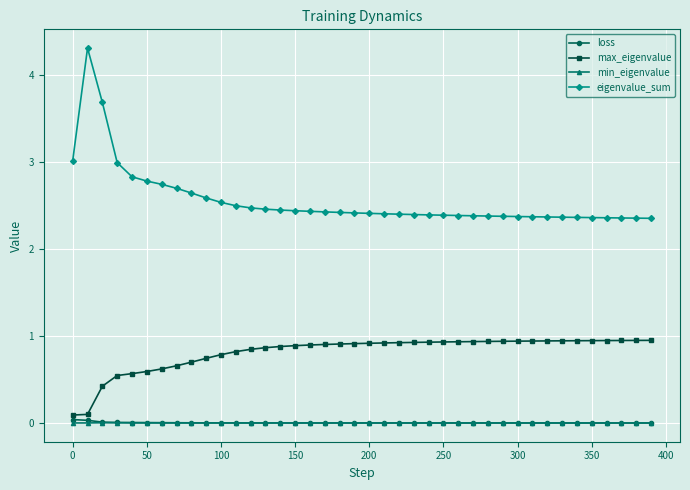

What is the highest value of the eigenvalue_sum series?

4.3